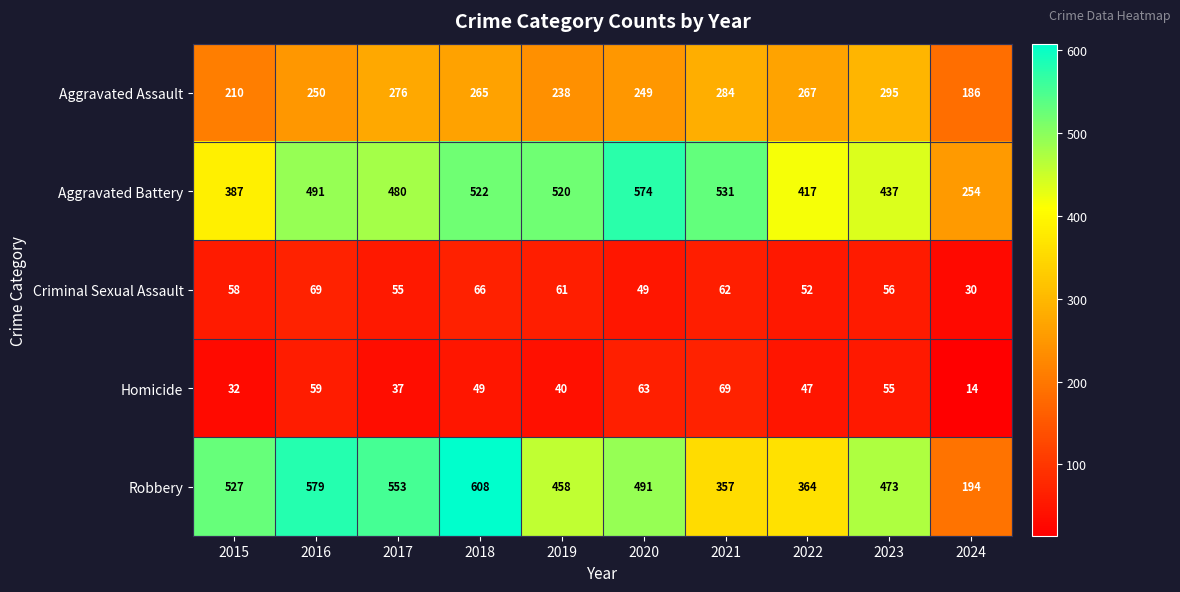

The value of Robbery at 2023 is 744. True or false?

False